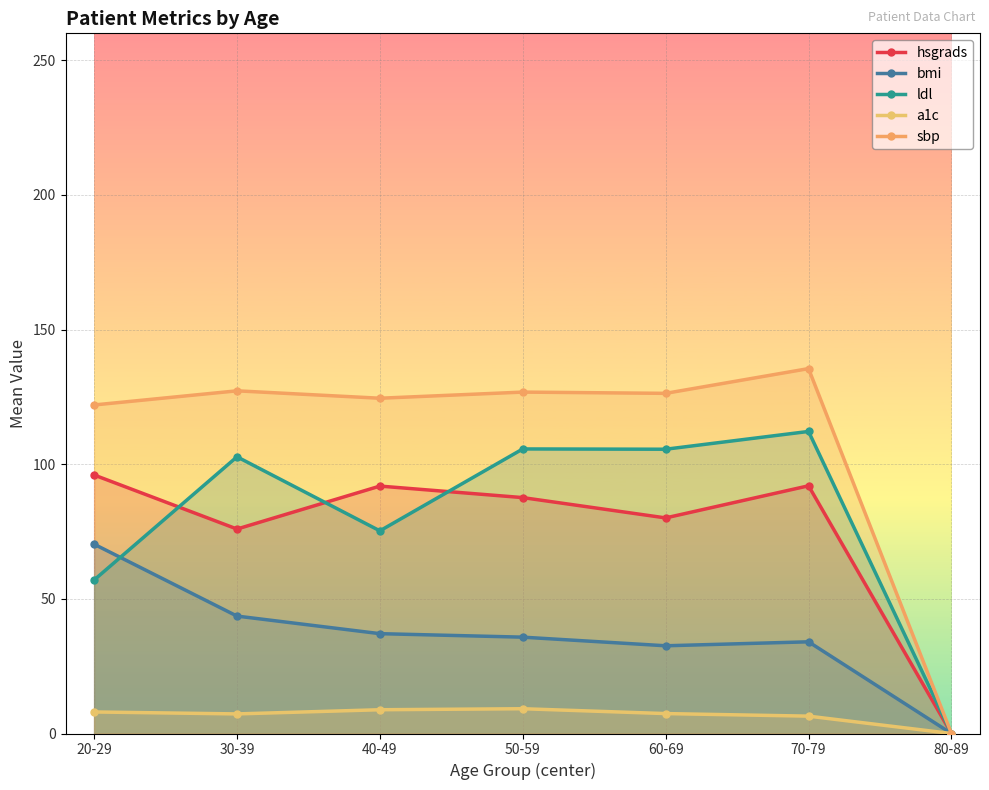

At which label is hsgrads closest to 48?

30-39